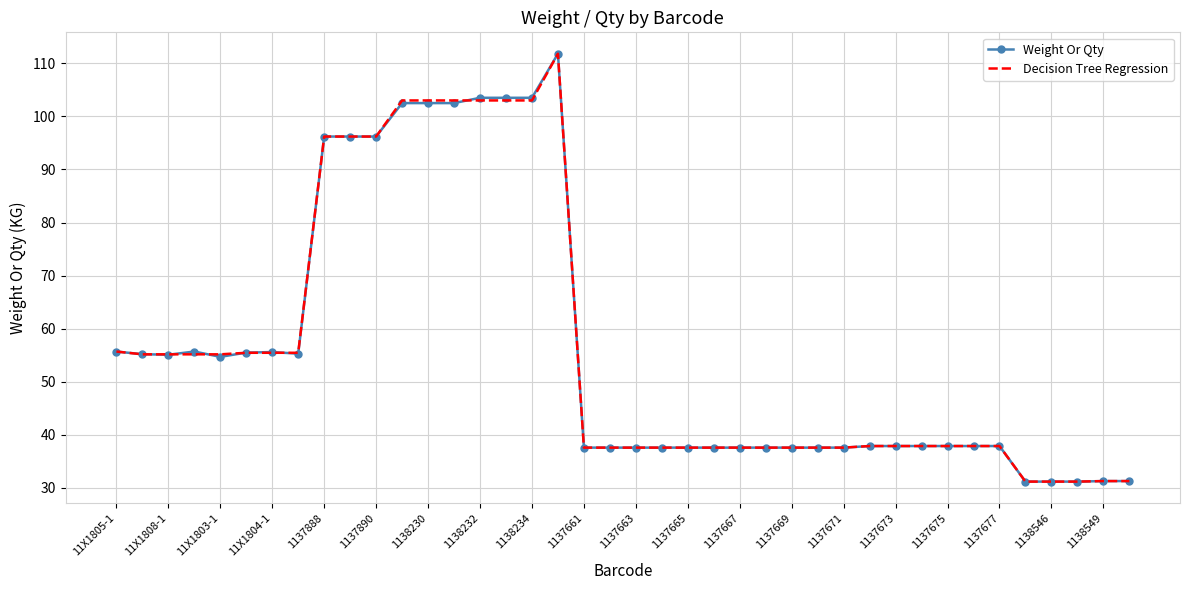

What is the maximum value shown in the chart?

111.8